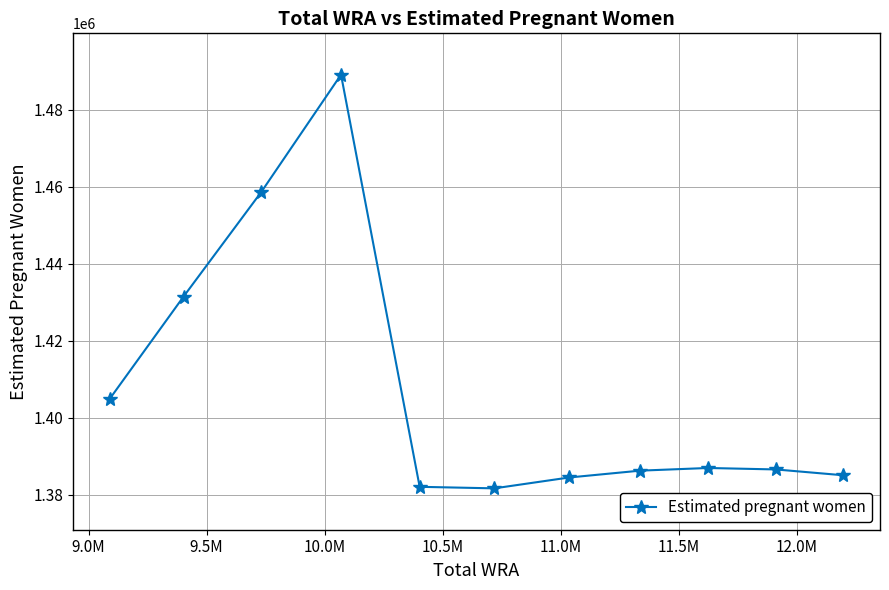

True or false: there are more than 1 points higher than both neighbors.

True